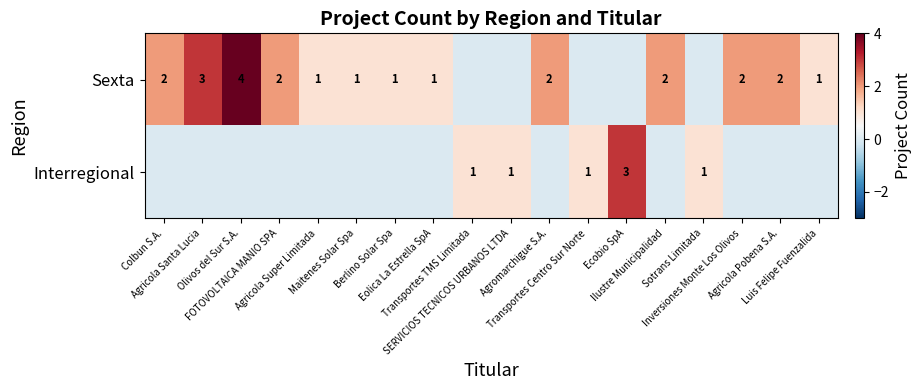

At how many categories does at least one series exceed 2?

3